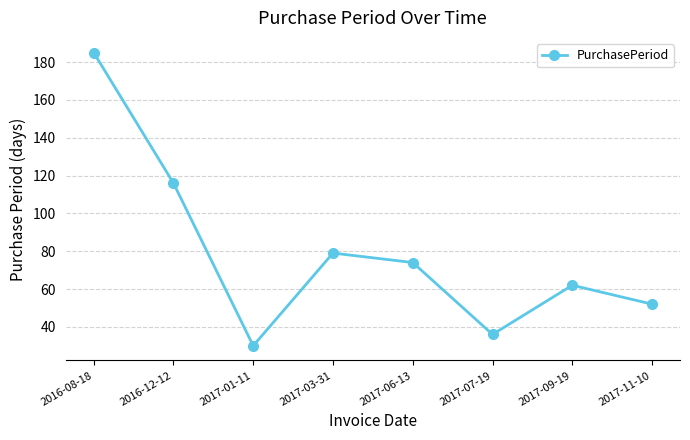

What is the sum of all values?

634